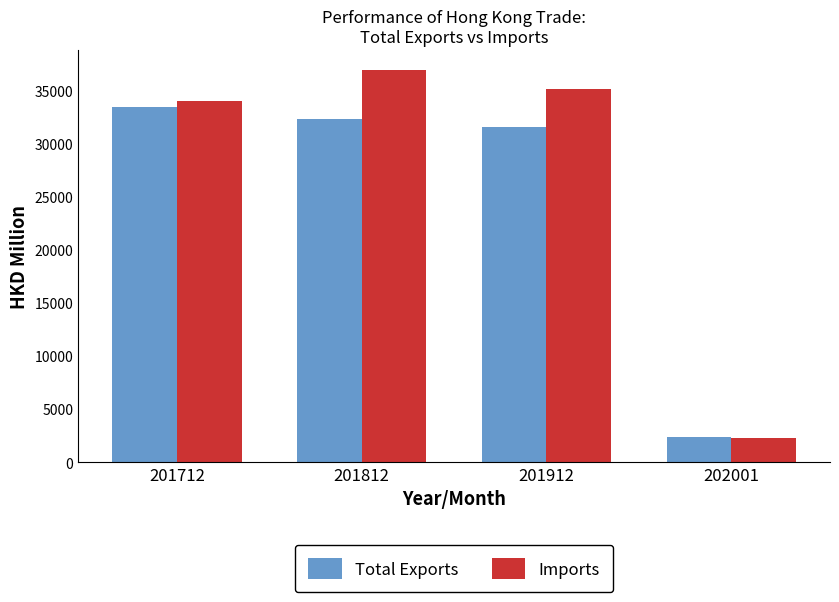

What is the difference between the Total Exports values at 201912 and 202001?

29174.7